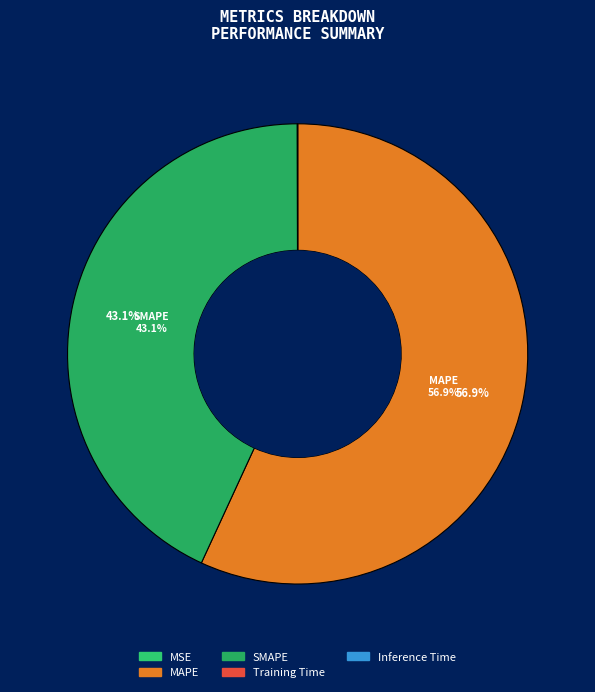

To the nearest percent, what is the combined percentage of Inference Time and SMAPE?

43%